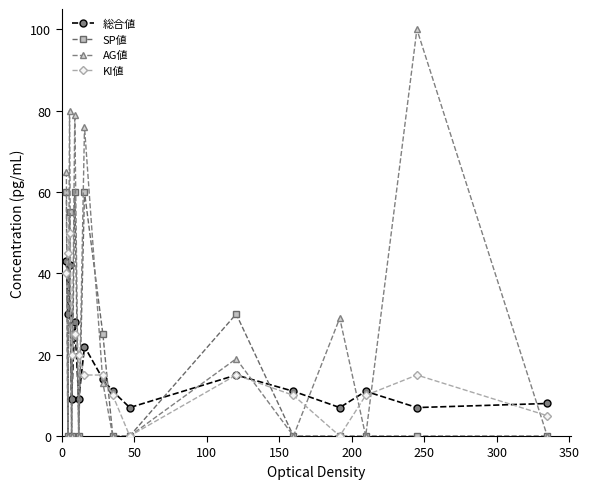

True or false: KI値 has more than 1 points higher than both neighbors.

True